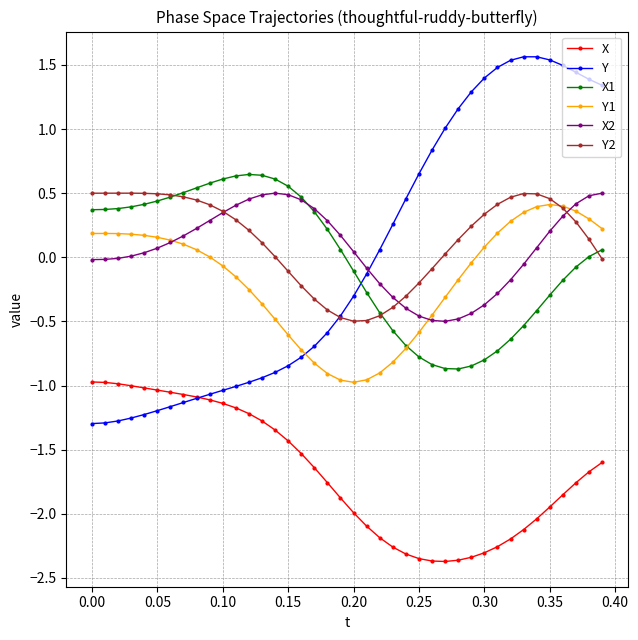

True or false: X and X2 intersect in this chart.

False